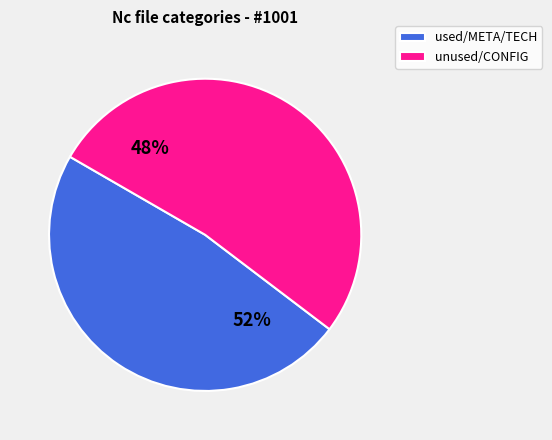

Which slice is the smallest?

unused